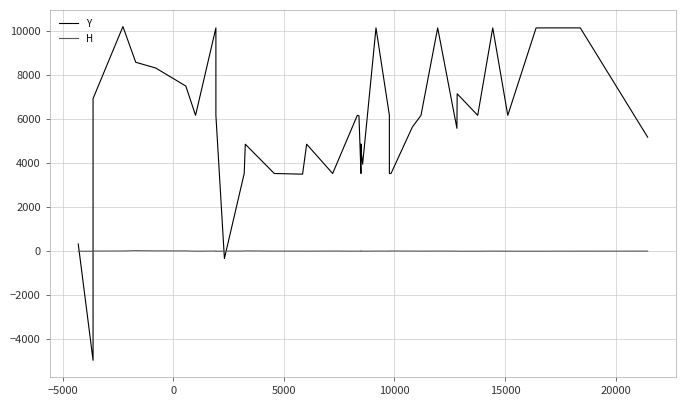

Where is the first local minimum for Y?

−5000